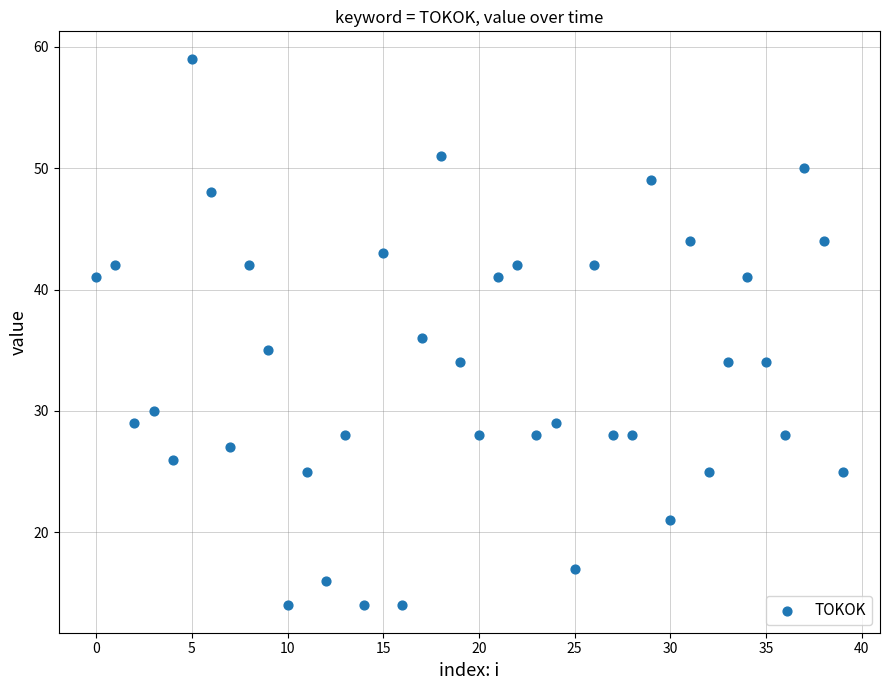

What is the range of Y values (max minus min)?

45